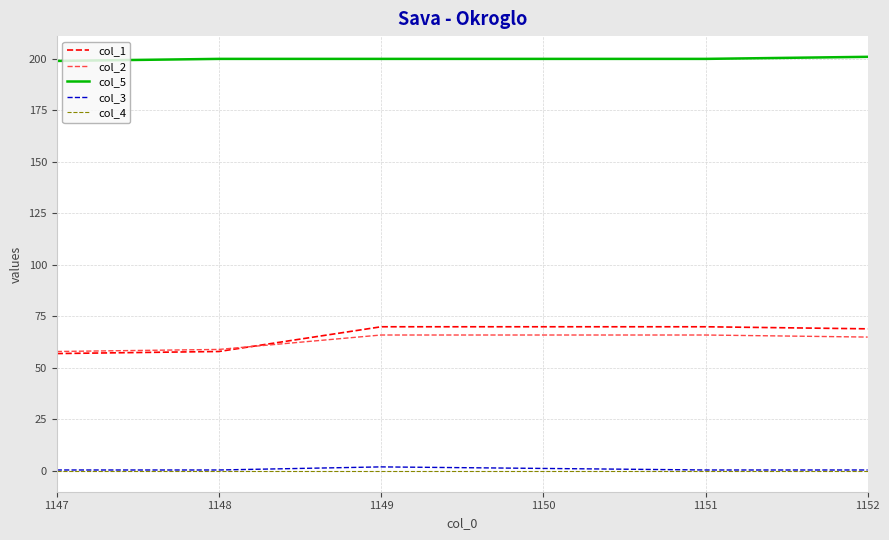

The value of col_1 at 1149 is 37.6. True or false?

False